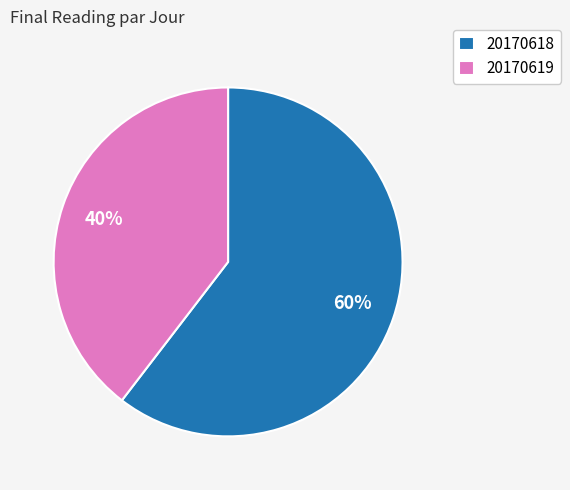

Rank the categories by value from highest to lowest.

20170618, 20170619